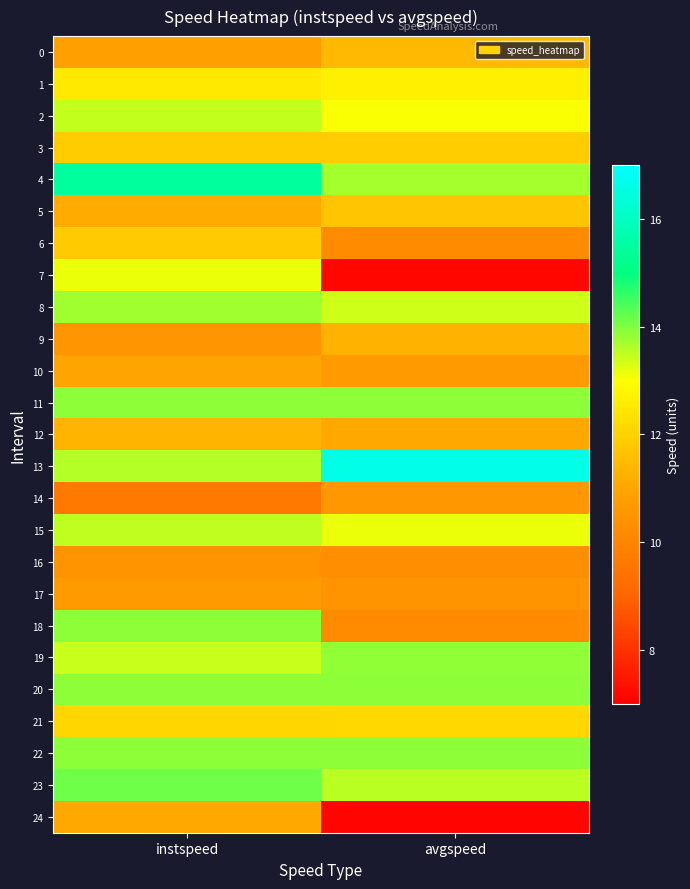

Which series has the largest total across all categories?

13